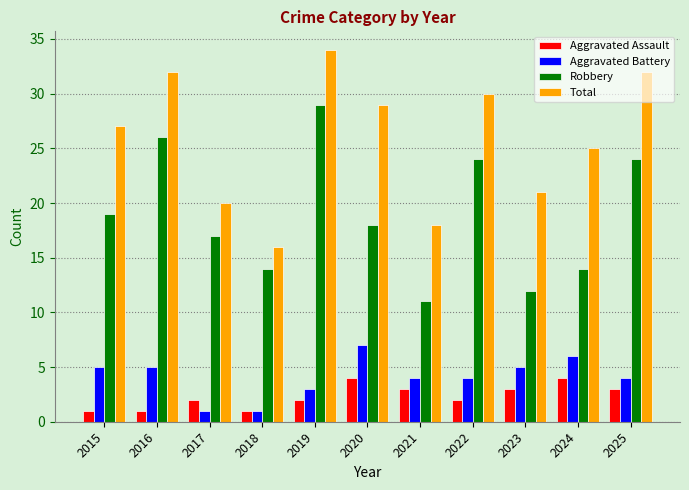

Where is Robbery nearest to the value 20?

2015